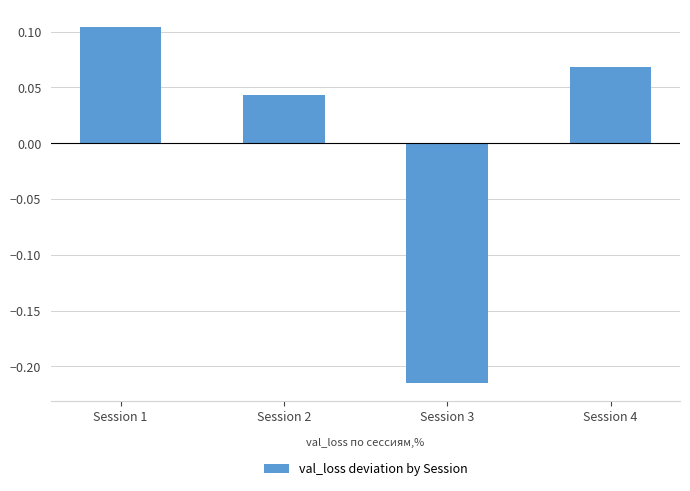

Rank the categories by value from lowest to highest.

Session 3, Session 2, Session 4, Session 1